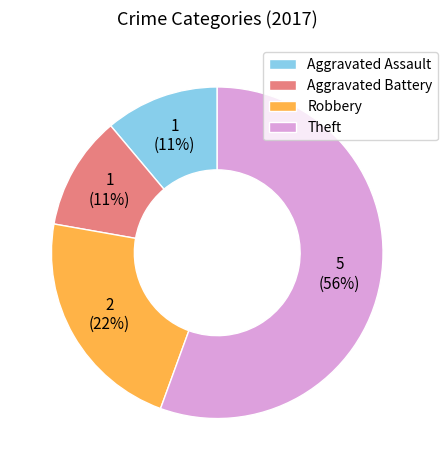

What is the largest slice in the pie chart?

Theft